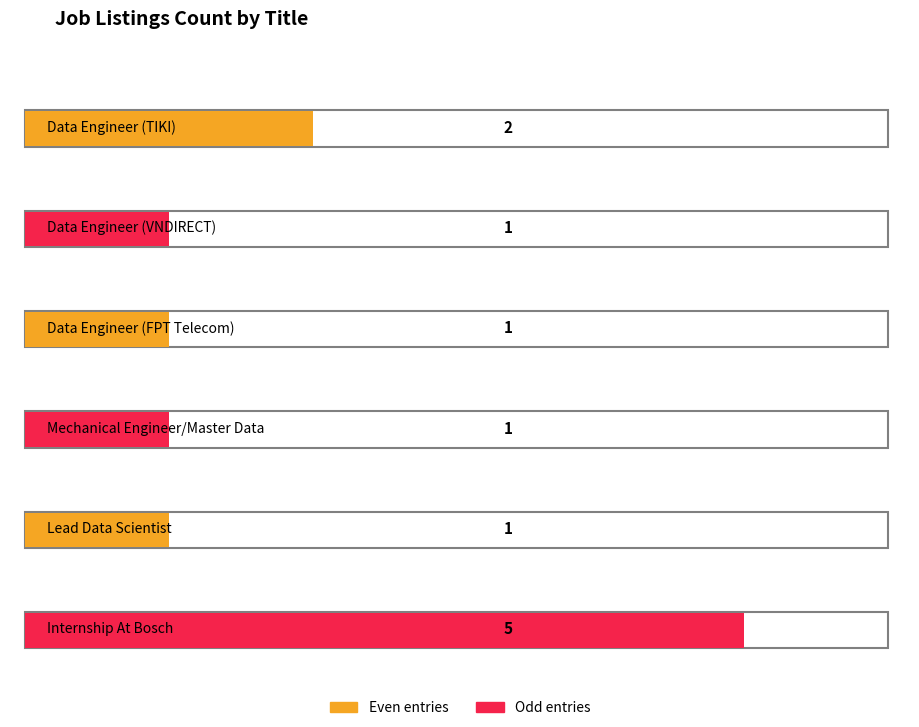

At which category does the chart reach its peak across all series?

Internship At Bosch